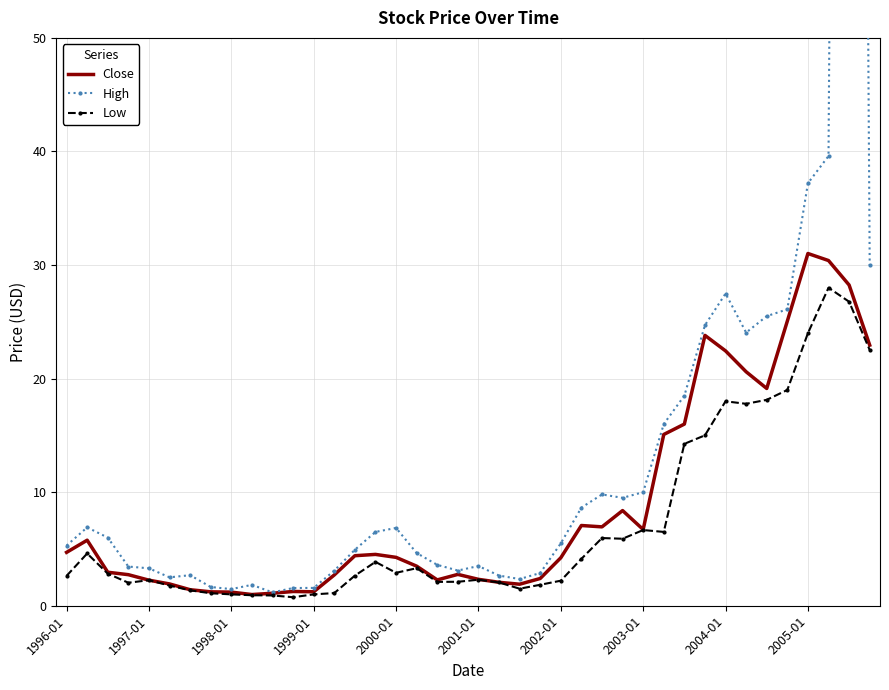

Is it true that Close equals 4.7 at 1996-01?

True